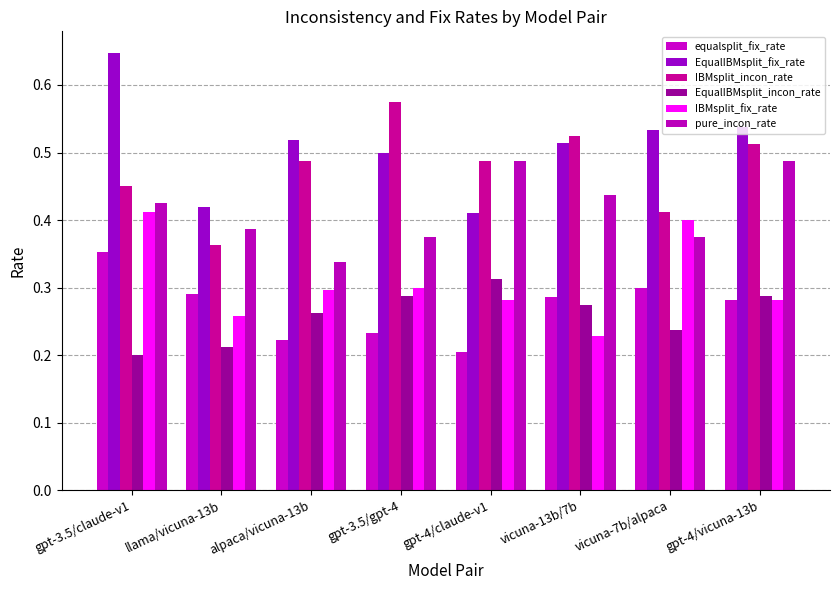

Count the number of data series in this chart.

6